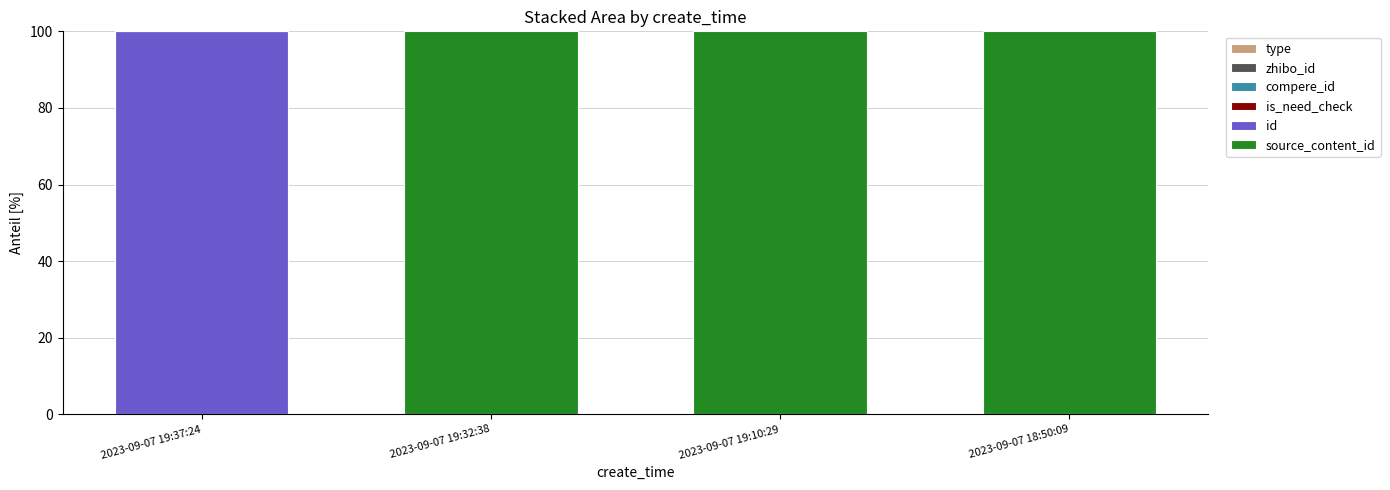

Rank the series at 2023-09-07 19:32:38 from highest to lowest value.

source_content_id, id, zhibo_id, type, compere_id, is_need_check